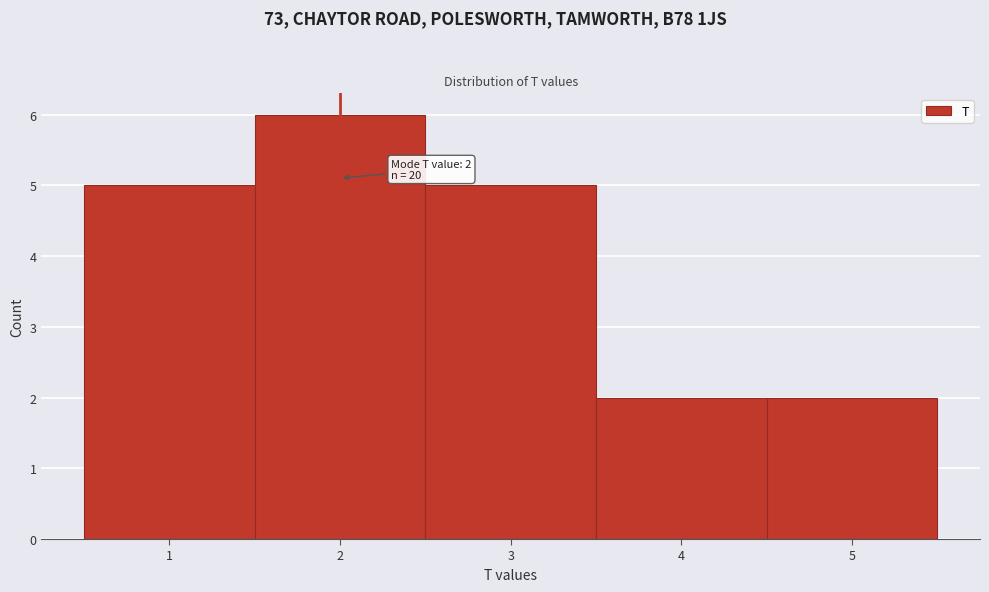

Over which range of the x-axis is the bar tallest?

1.5 to 2.5